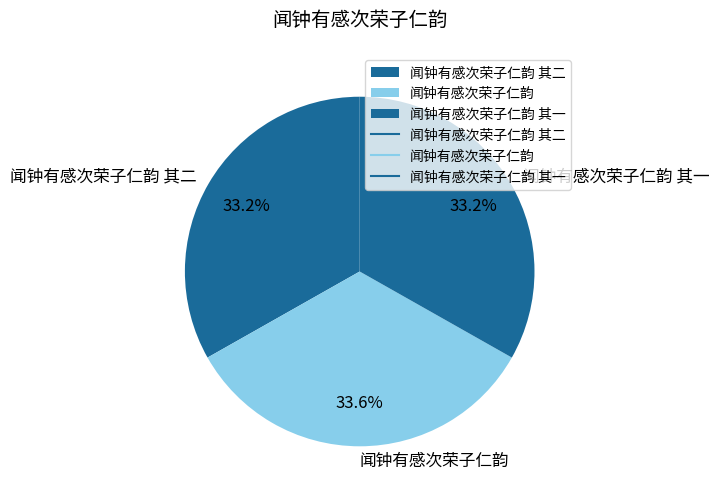

How many slices are in this pie chart?

3